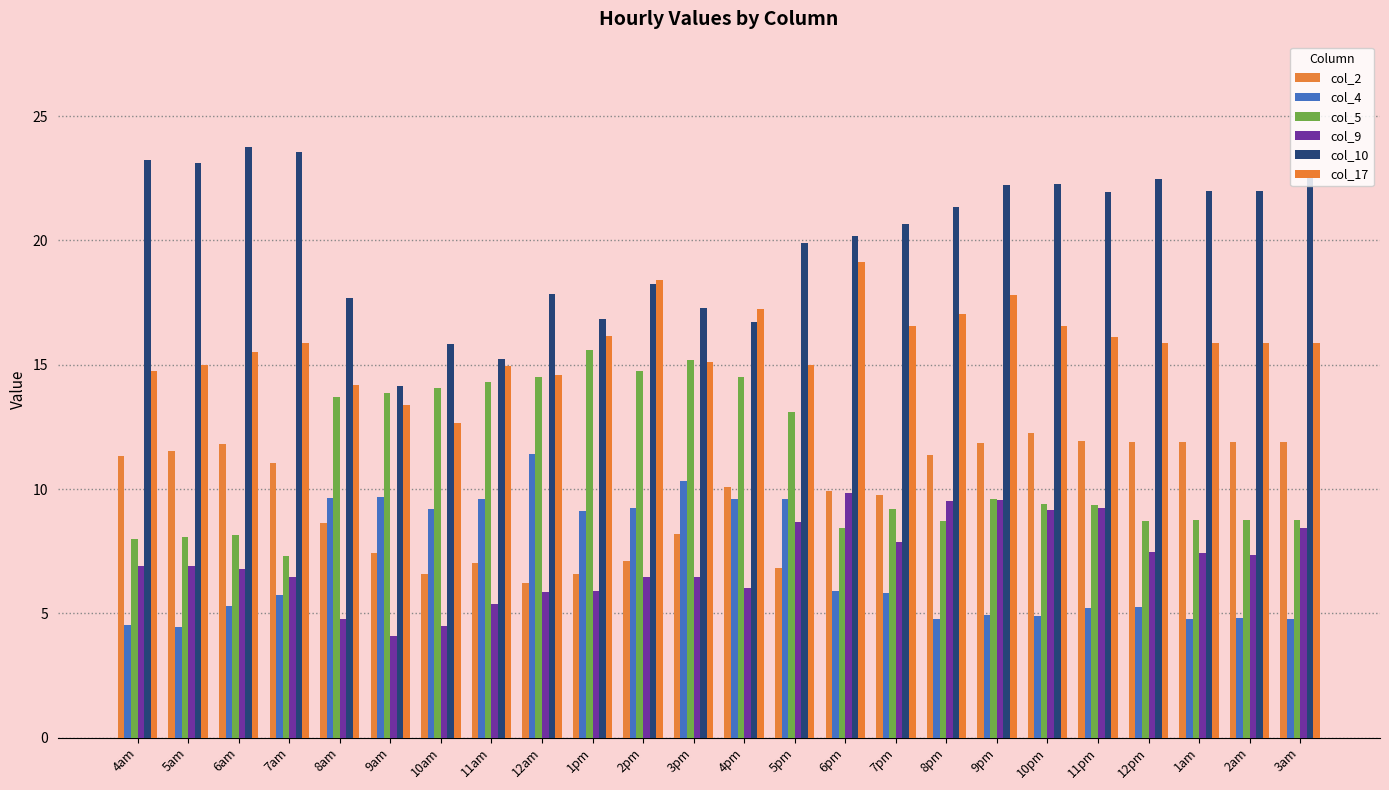

What is the difference between the maximum and minimum values in the col_5 series?

8.3